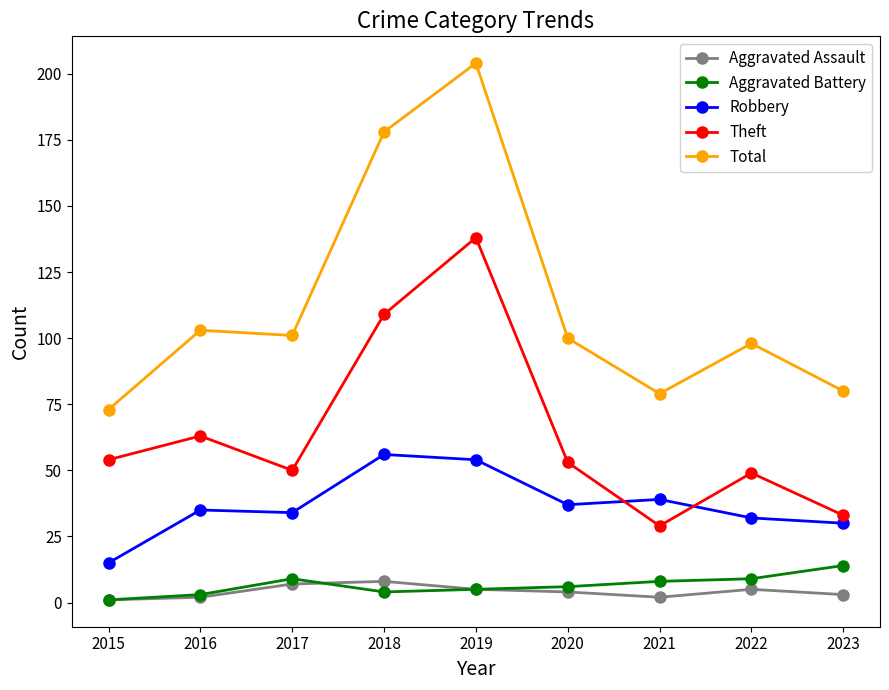

True or false: Total and Theft cross at least once.

False